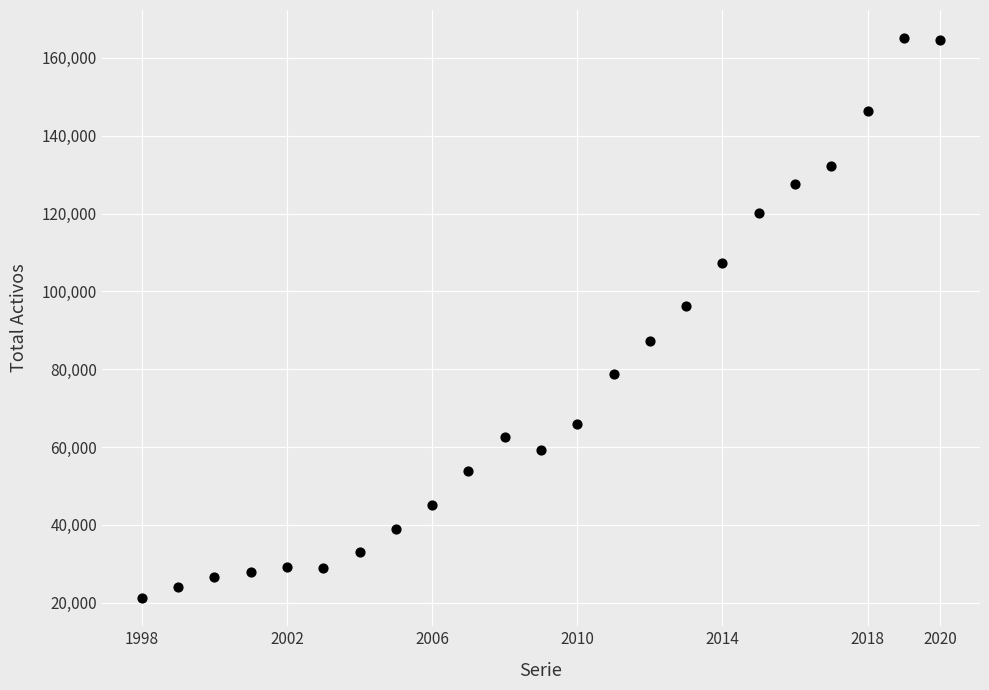

What Y value in the scatter plot is closest to 93126?

96229